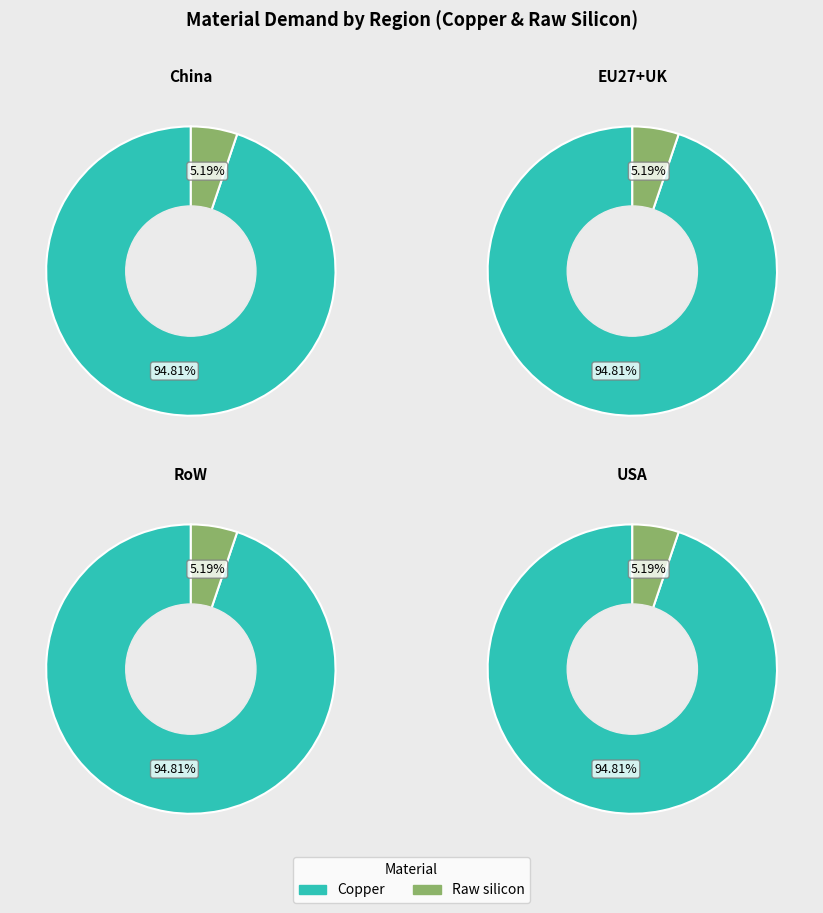

To the nearest percent, what portion does Raw silicon represent?

5%